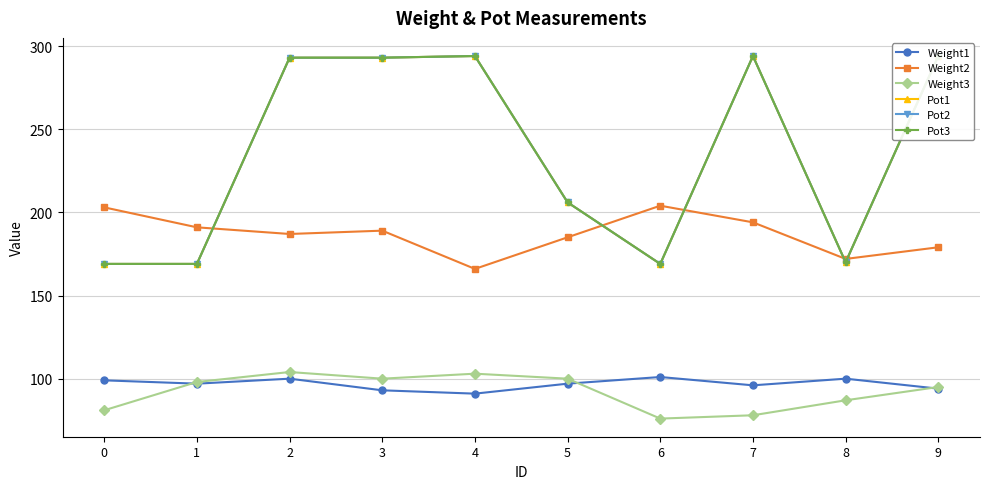

What is the difference between the maximum and minimum values in the Pot2 series?

125